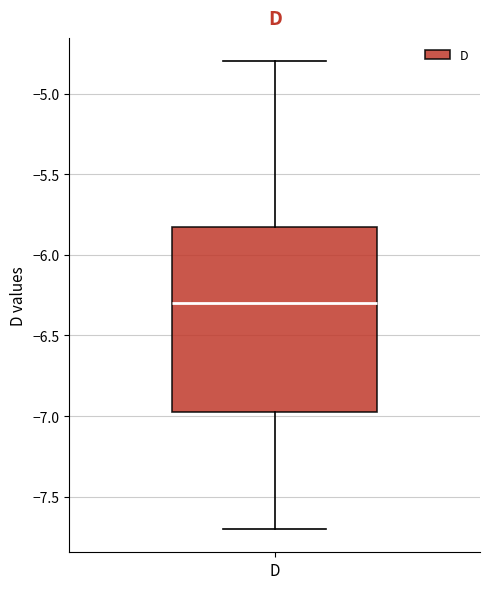

Read this box plot against the y-axis: the position of the median line, the range covered by the box, and the ends of both whiskers. The values are not printed on the chart, so give them approximately, as read against the axis.

median -6.30, box -6.95 to -5.80, whiskers -7.70 to -4.80